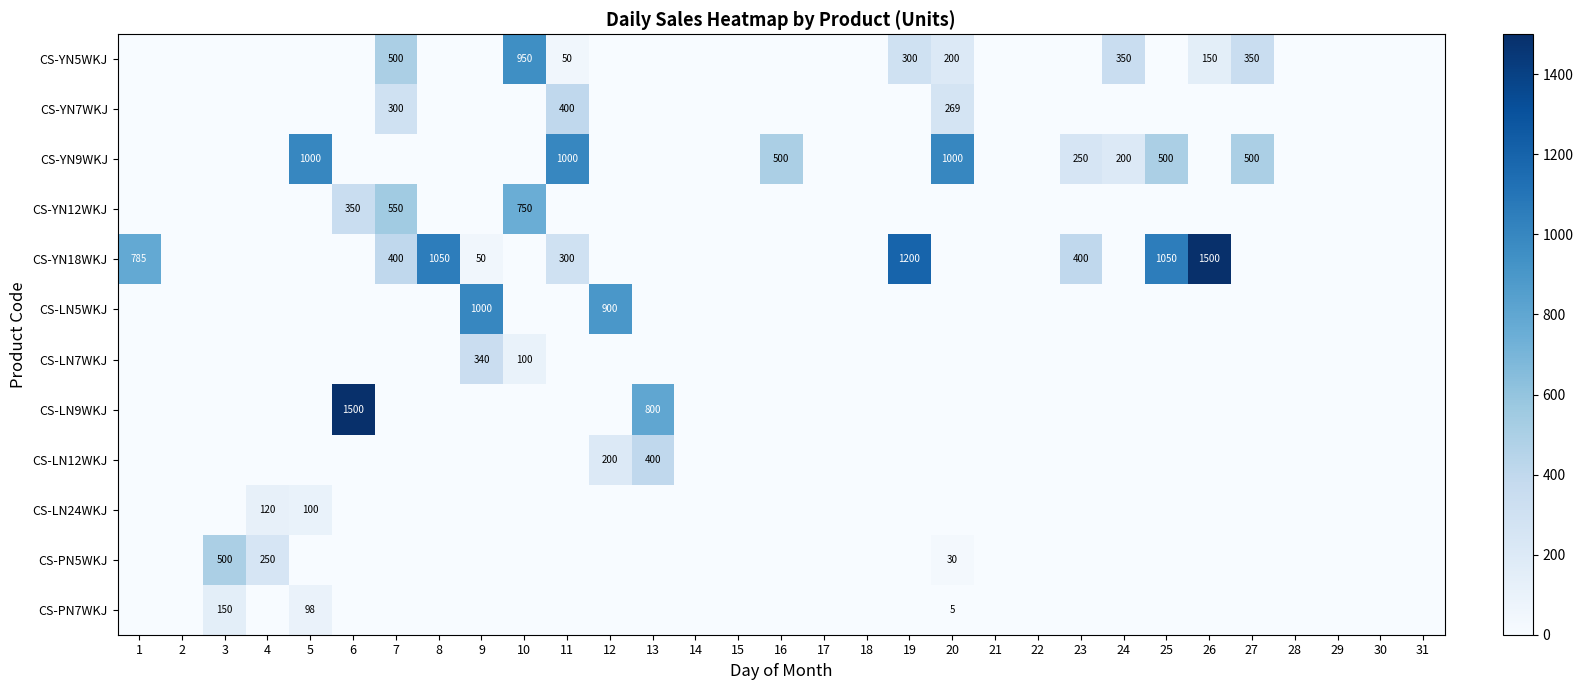

At which label is CS-YN7WKJ closest to 200?

20